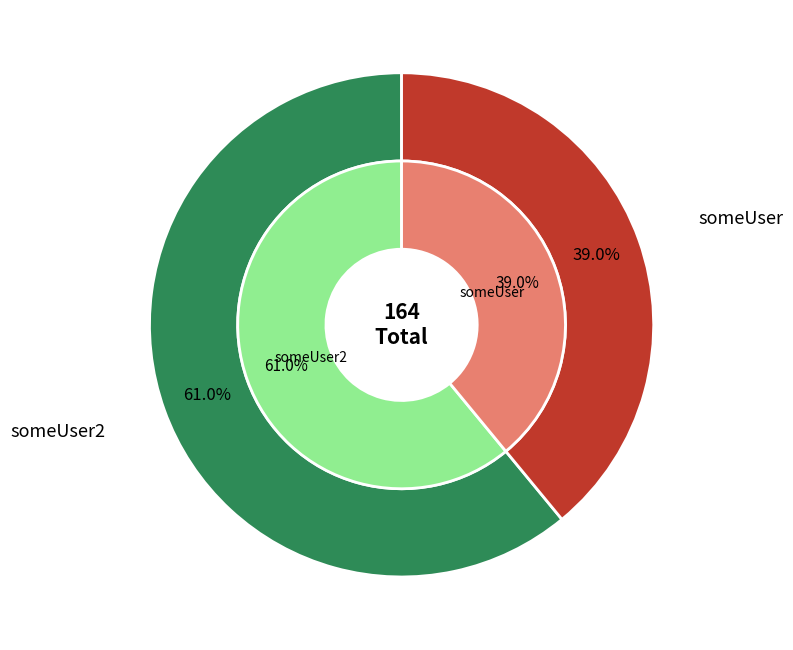

To the nearest percent, what portion does someUser represent?

39%